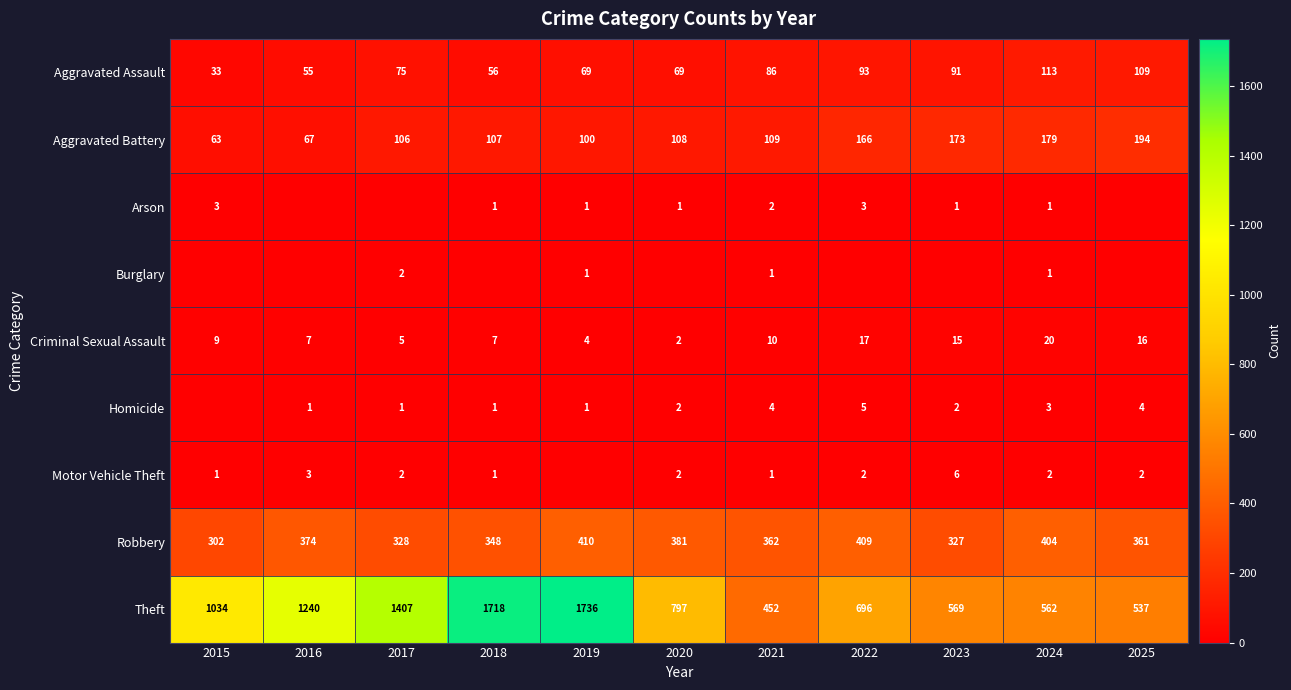

At which label is Criminal Sexual Assault closest to 11?

2021